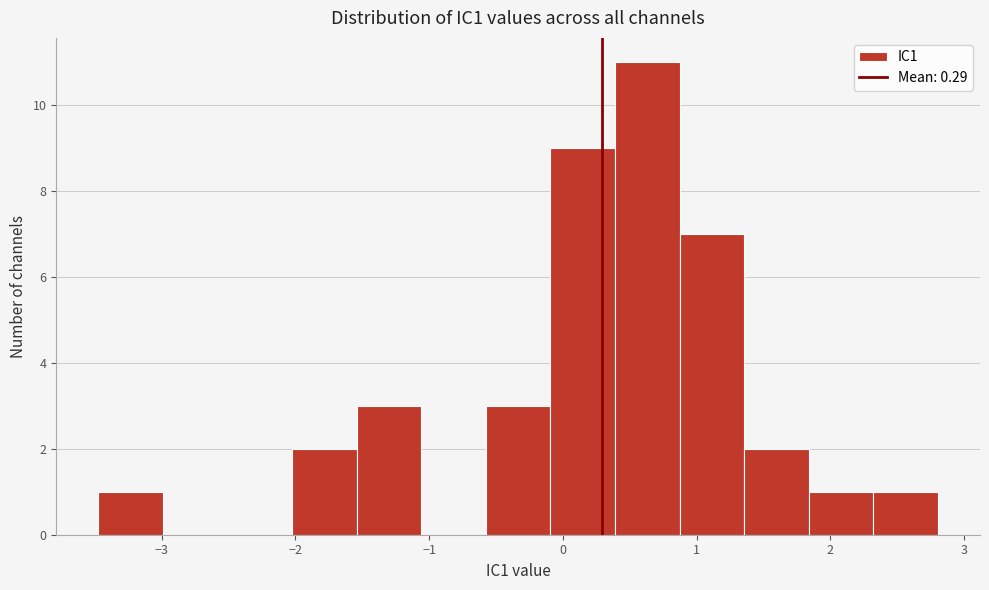

Reading left to right, list every bar in this chart as the range it spans on the x-axis followed by its height. Neither the bar edges nor the heights are printed on the chart, so give them approximately, as read against the axes.

-3.5 to -3.0: 1
-3.0 to -2.5: 0
-2.5 to -2.0: 0
-2.0 to -1.5: 2
-1.5 to -1.1: 3
-1.1 to -0.6: 0
-0.6 to -0.1: 3
-0.1 to 0.4: 9
0.4 to 0.9: 11
0.9 to 1.4: 7
1.4 to 1.8: 2
1.8 to 2.3: 1
2.3 to 2.8: 1